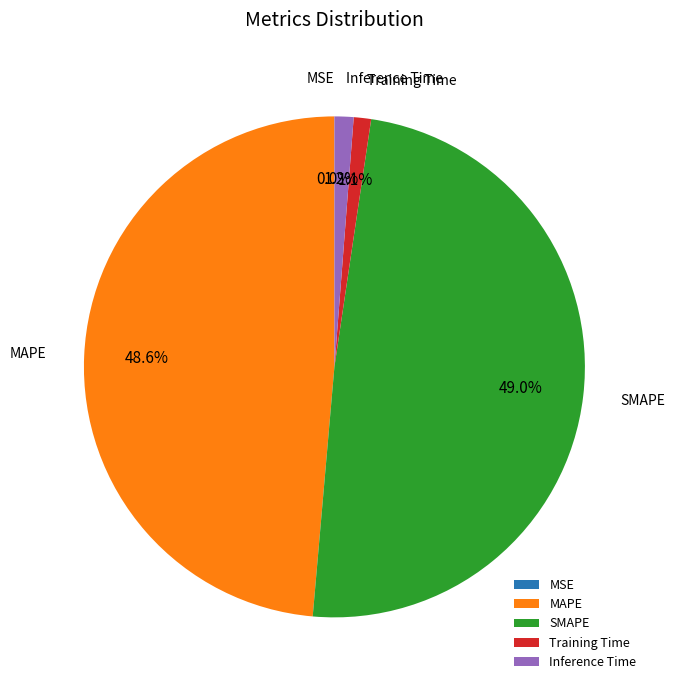

To the nearest percent, what is the difference between the SMAPE and Inference Time slice percentages?

48%